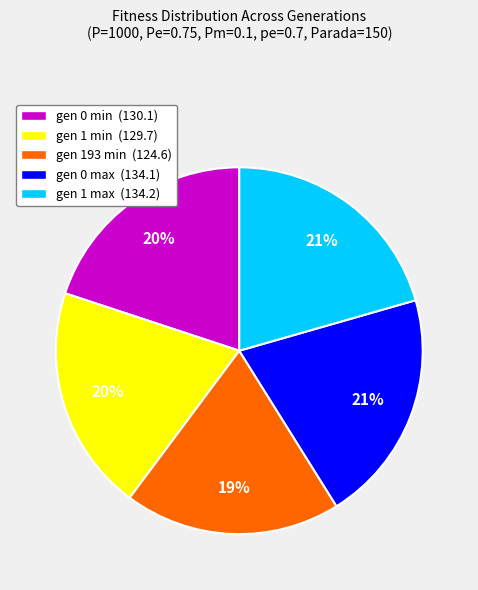

To the nearest percent, what portion does gen 1 max represent?

21%